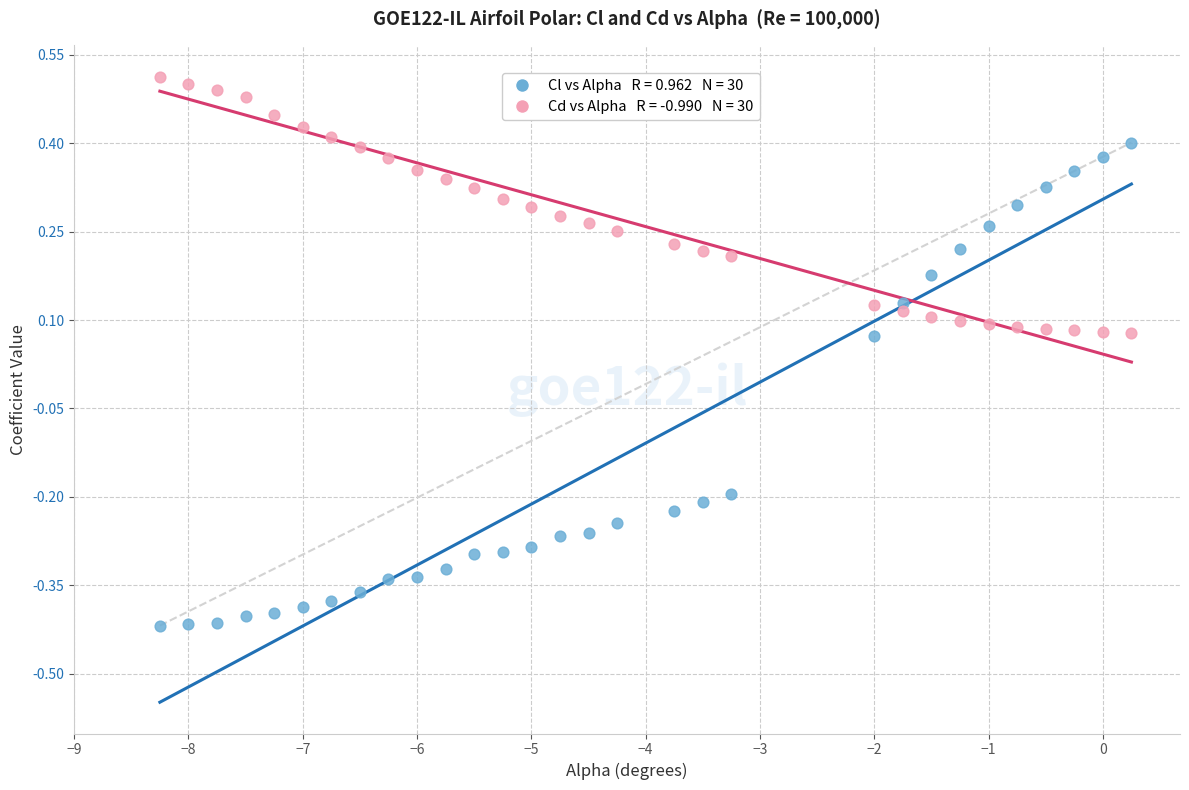

Across all data points, what is the range of Y values (max minus min)?

0.9